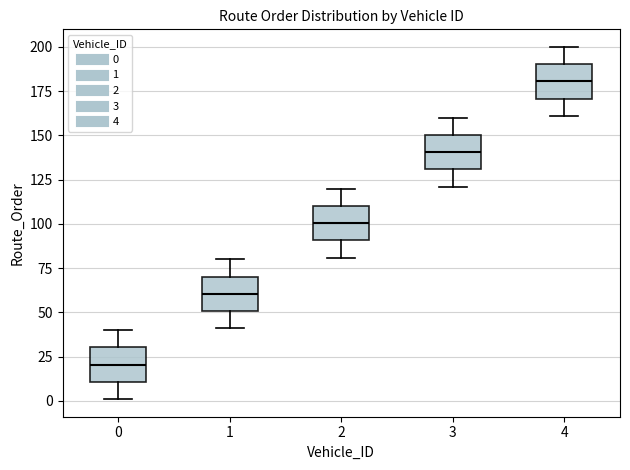

Reading left to right, read every box against the y-axis: the position of its median line, the range the box covers, and the ends of its whiskers. The values are not printed on the chart, so give them approximately, as read against the axis.

0: median 20, box 10 to 30, whiskers 0 to 40
1: median 60, box 50 to 70, whiskers 40 to 80
2: median 100, box 90 to 110, whiskers 80 to 120
3: median 140, box 130 to 150, whiskers 120 to 160
4: median 180, box 170 to 190, whiskers 160 to 200